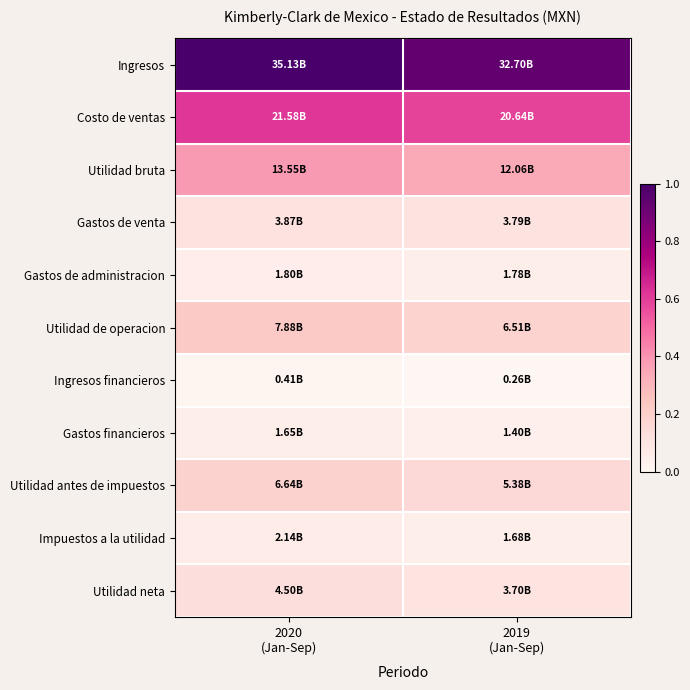

Which label corresponds to the largest value in the chart?

2020
(Jan-Sep)